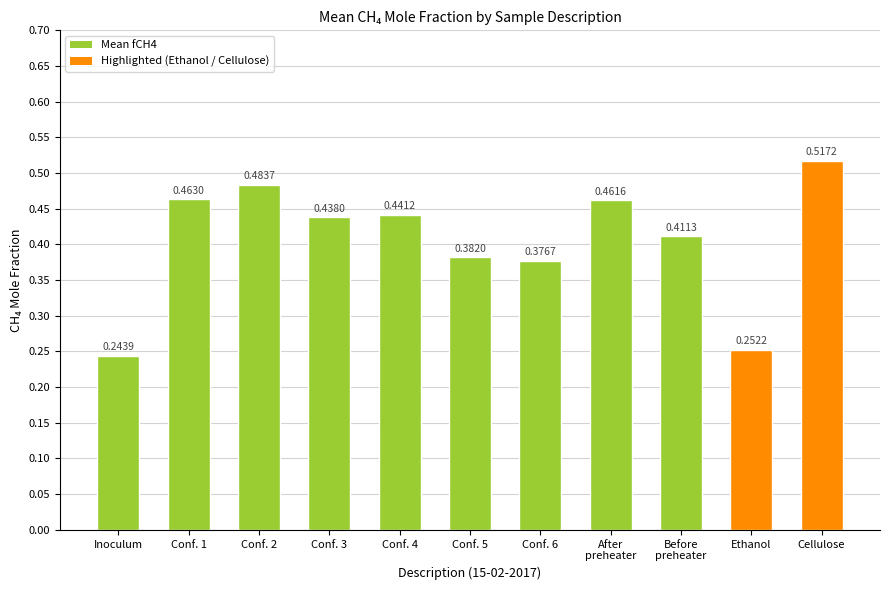

What is the label of the 11th bar from the left?

Cellulose